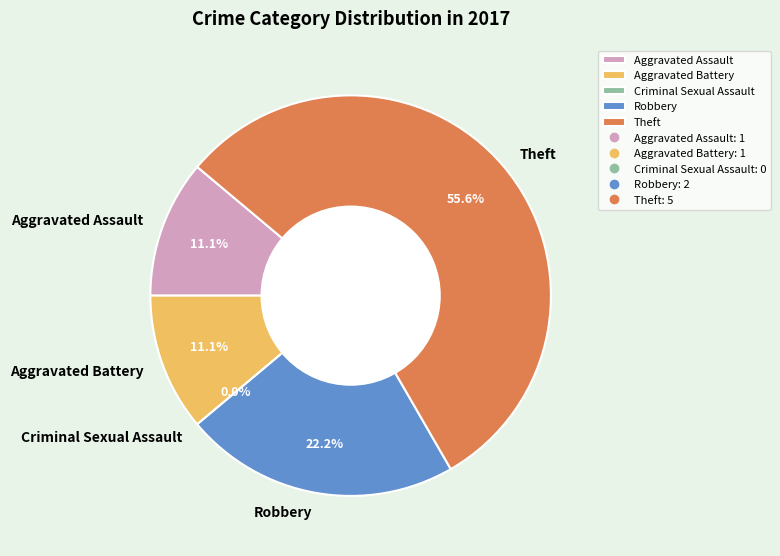

What is the change in value from Criminal Sexual Assault to Theft?

+5